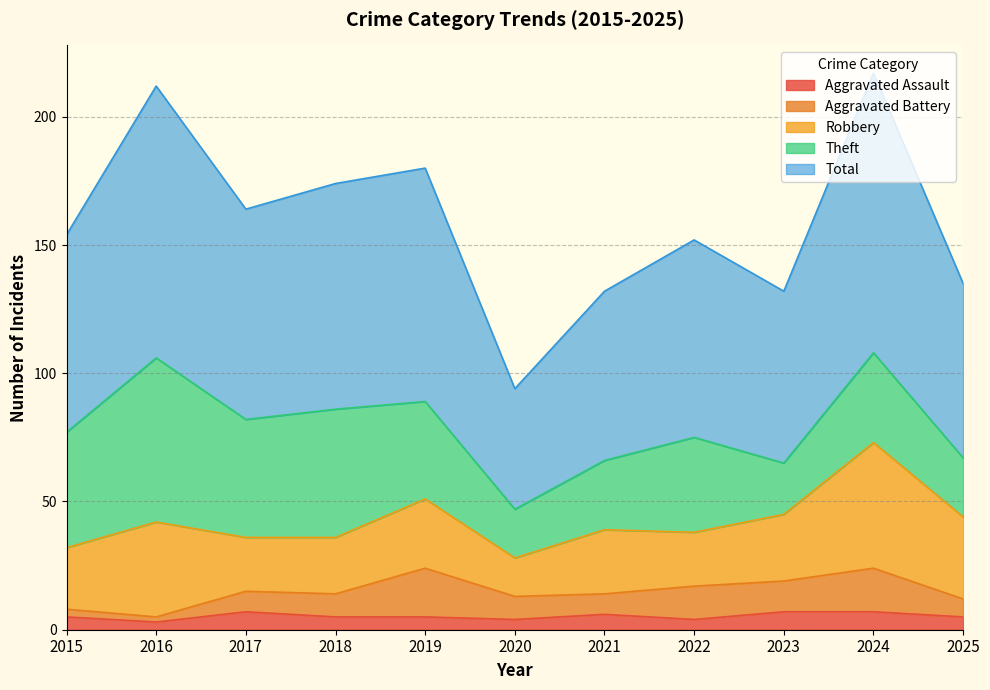

The value of Robbery at 2022 is 34. True or false?

False